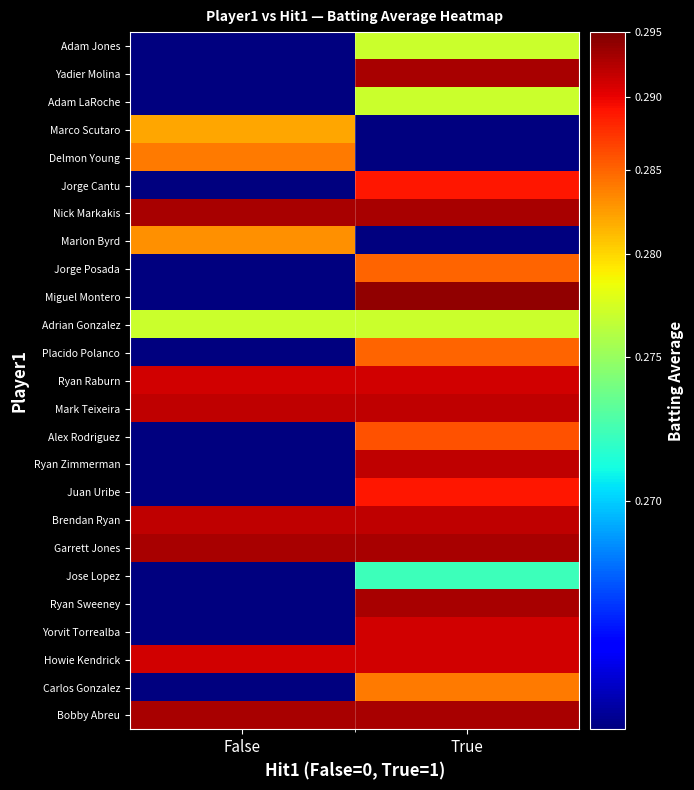

Which label corresponds to the smallest value in the chart?

False